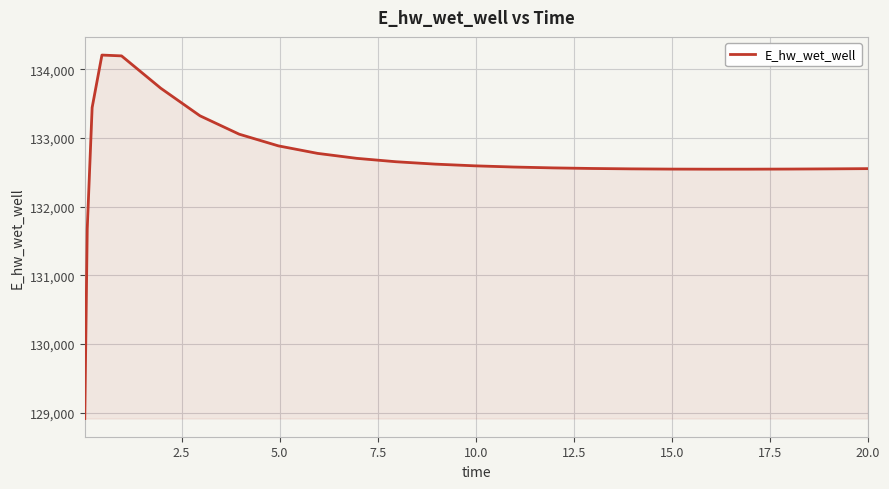

What is the smallest value displayed?

128913.3